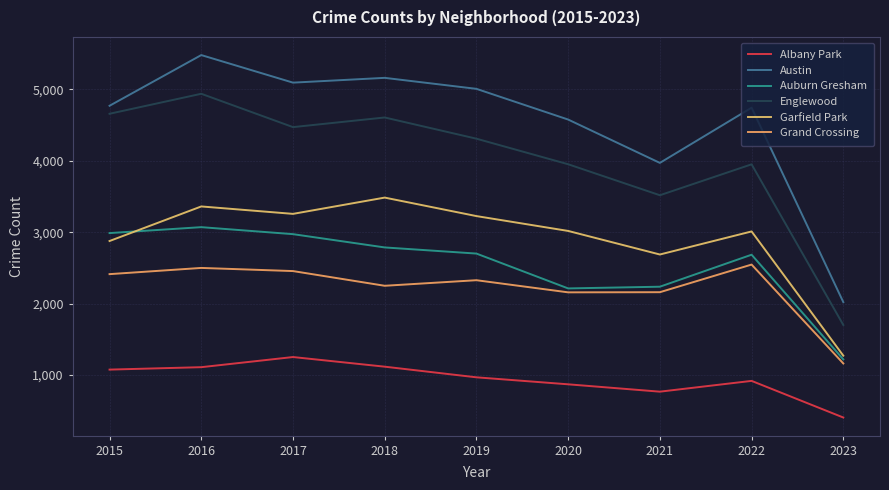

True or false: Englewood and Auburn Gresham cross at least once.

False